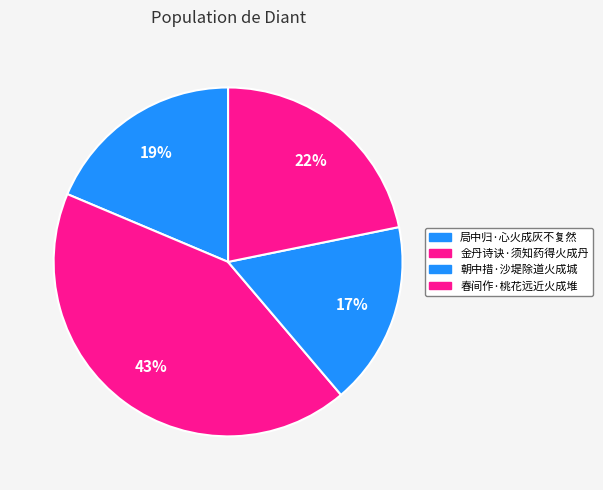

To the nearest percent, what is the difference between the 朝中措·沙堤除道火成城 and 局中归·心火成灰不复然 slice percentages?

2%